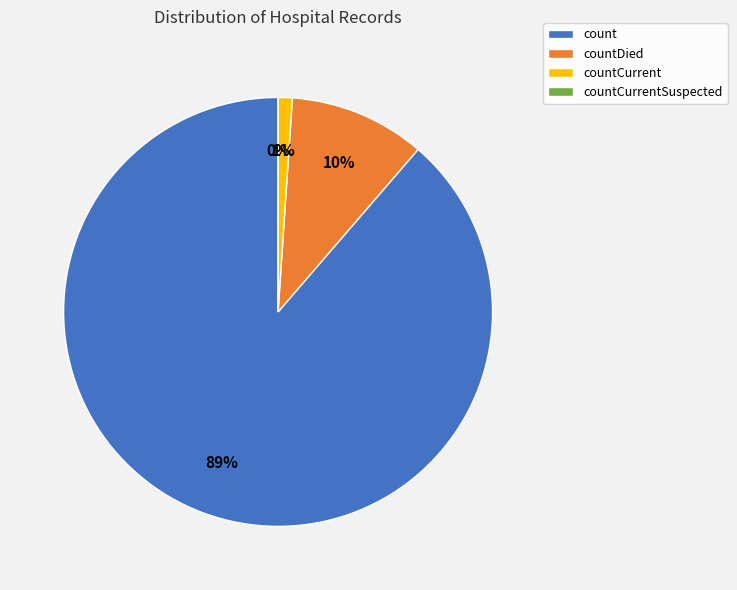

To the nearest percent, what is the difference between the largest and smallest slice percentages?

89%